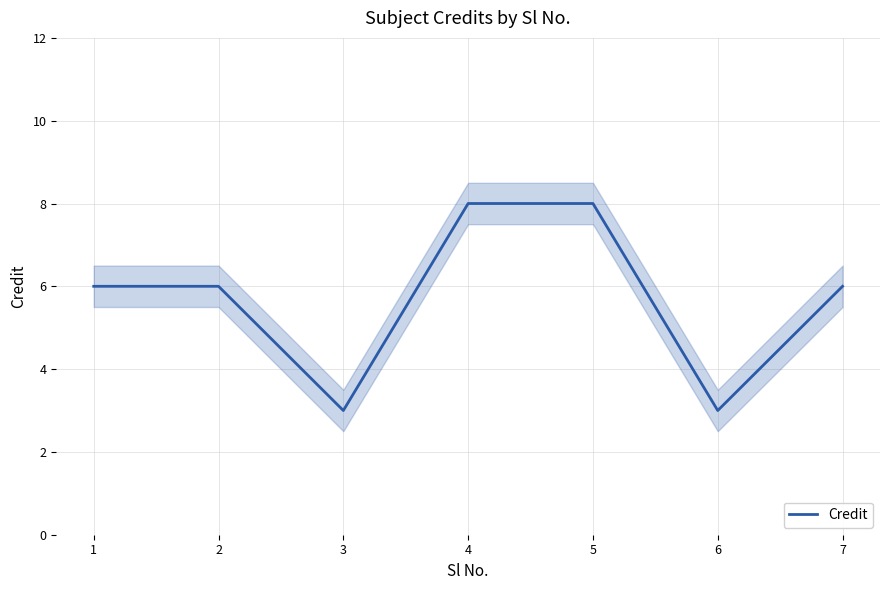

The value at 7 is 6. True or false?

True